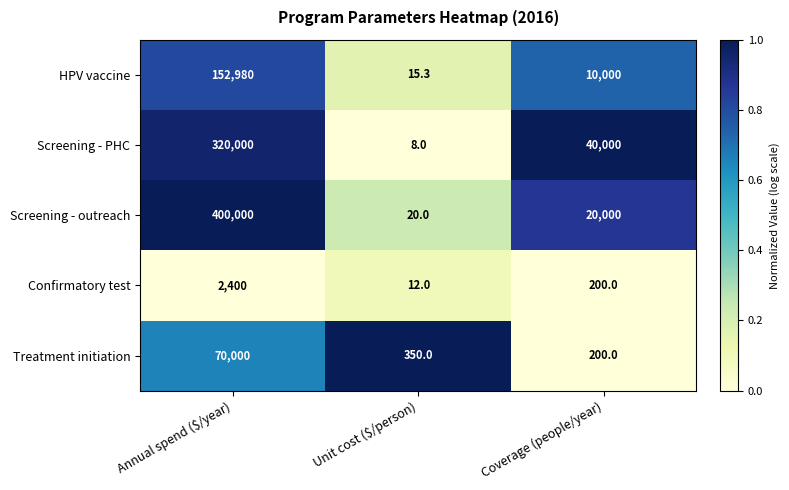

What is the difference between the Treatment initiation values at Coverage (people/year) and Annual spend ($/year)?

69800.0